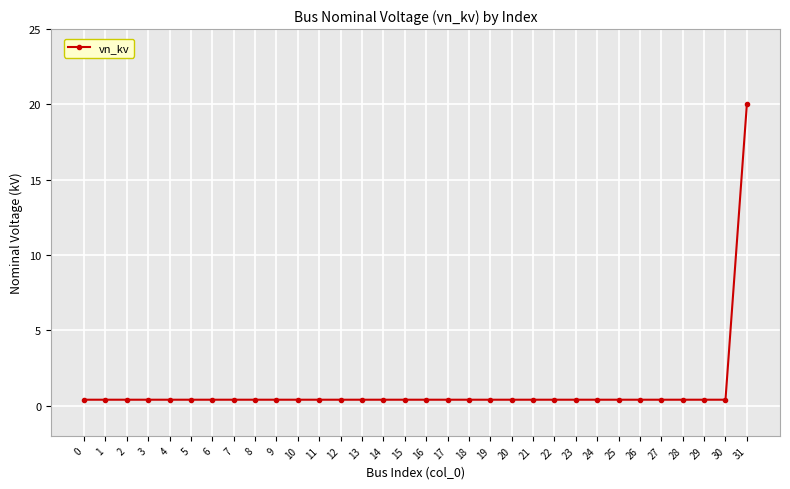

What is the difference between the maximum and minimum values?

19.6